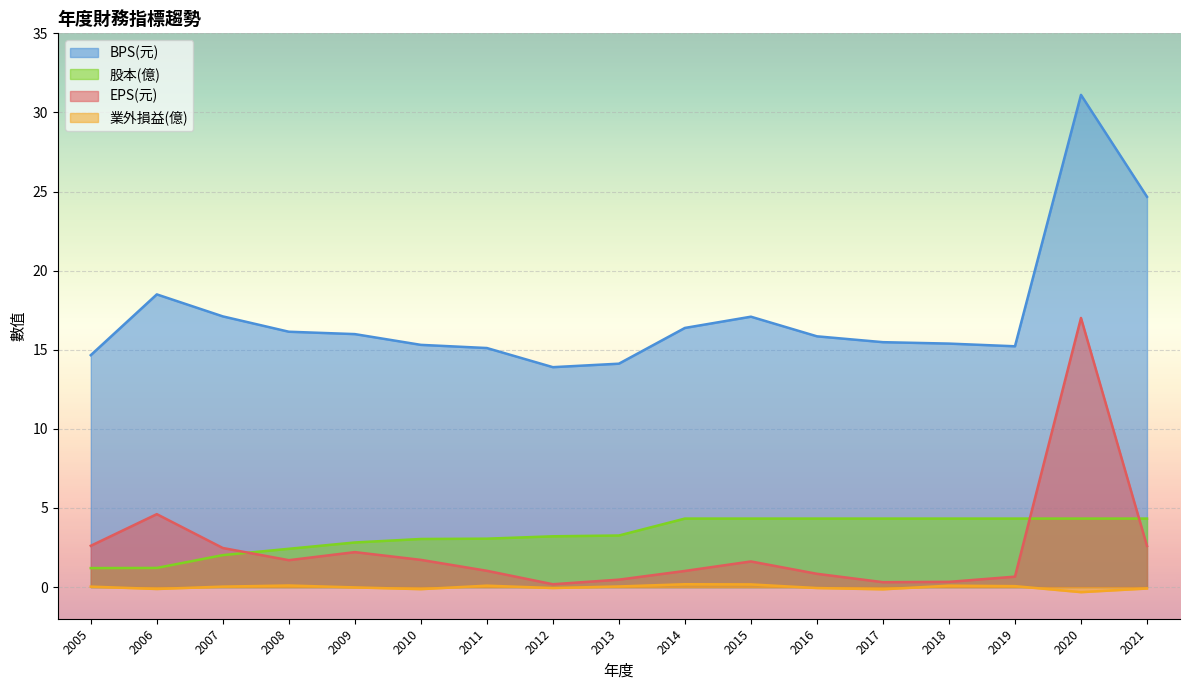

Reading right to left, transcribe all the data shown in this chart.

EPS(元): 2.6	17.0	0.7	0.3	0.3	0.8	1.6	1.0	0.5	0.2	1.0	1.7	2.2	1.7	2.5	4.6	2.6
業外損益(億): -0.1	-0.3	0.1	0.1	-0.1	-0.1	0.2	0.2	0.0	-0.1	0.1	-0.1	-0.0	0.1	0.0	-0.1	0.0
BPS(元): 24.7	31.1	15.2	15.4	15.5	15.8	17.1	16.4	14.1	13.9	15.1	15.3	16.0	16.1	17.1	18.5	14.7
股本(億): 4.3	4.3	4.3	4.3	4.3	4.3	4.3	4.3	3.3	3.2	3.1	3.0	2.8	2.4	2.0	1.2	1.2